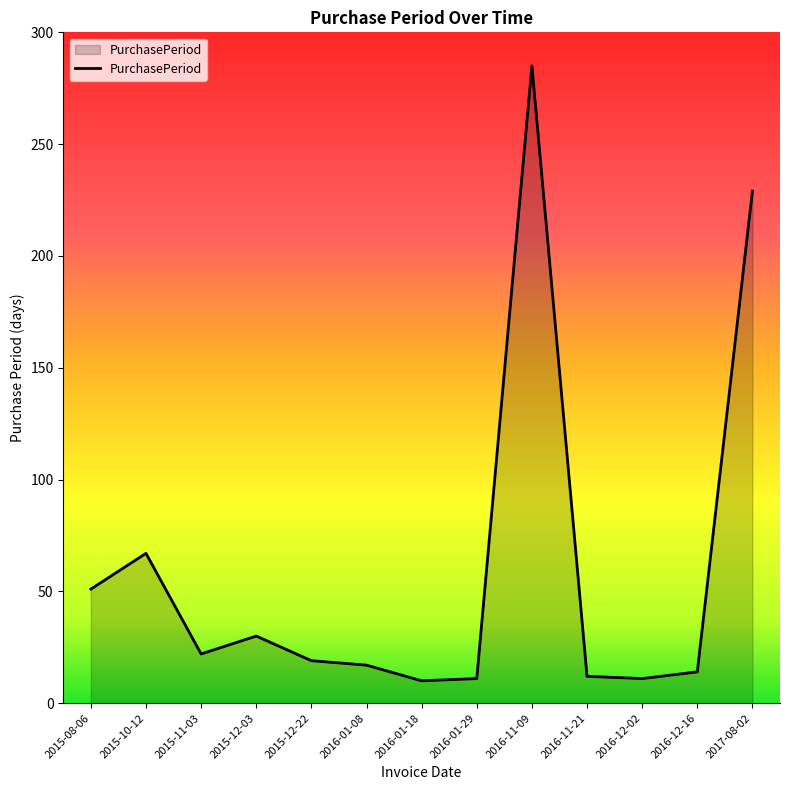

Is it true that the value at 2016-11-09 is 179?

False